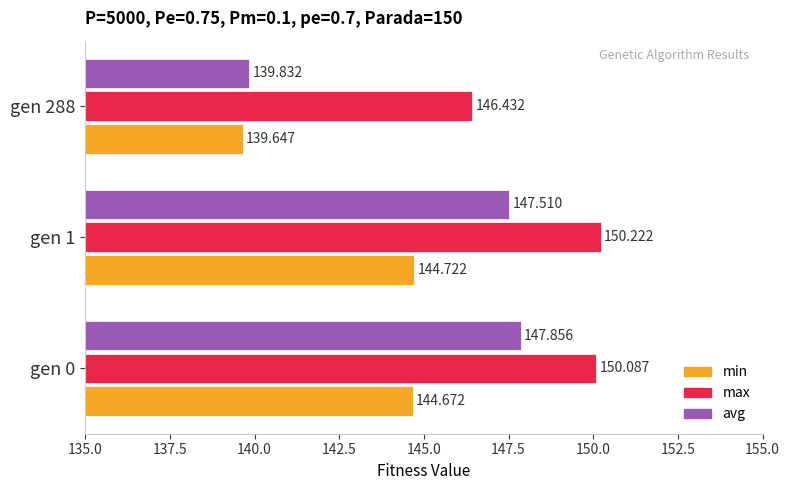

Is the value of min at gen 0 greater than the value of max at gen 288?

No